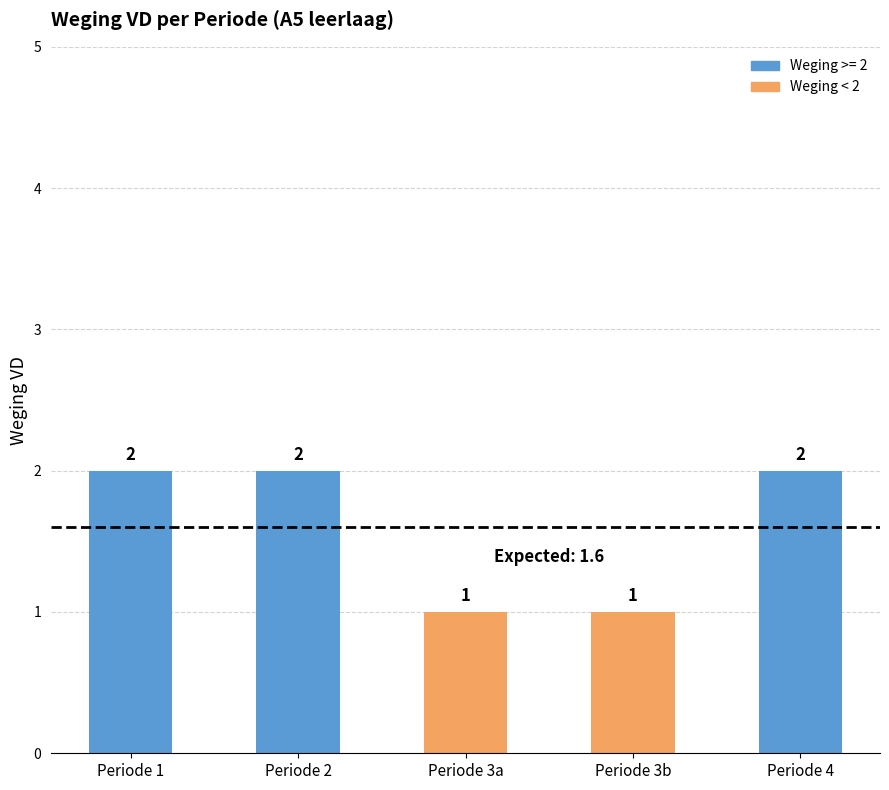

What is the label of the 3rd bar from the right?

Periode 3a